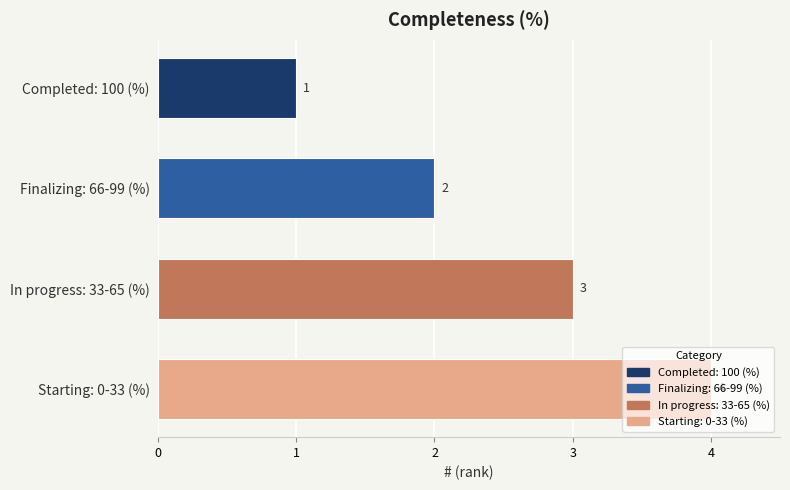

How many values are below 3?

2